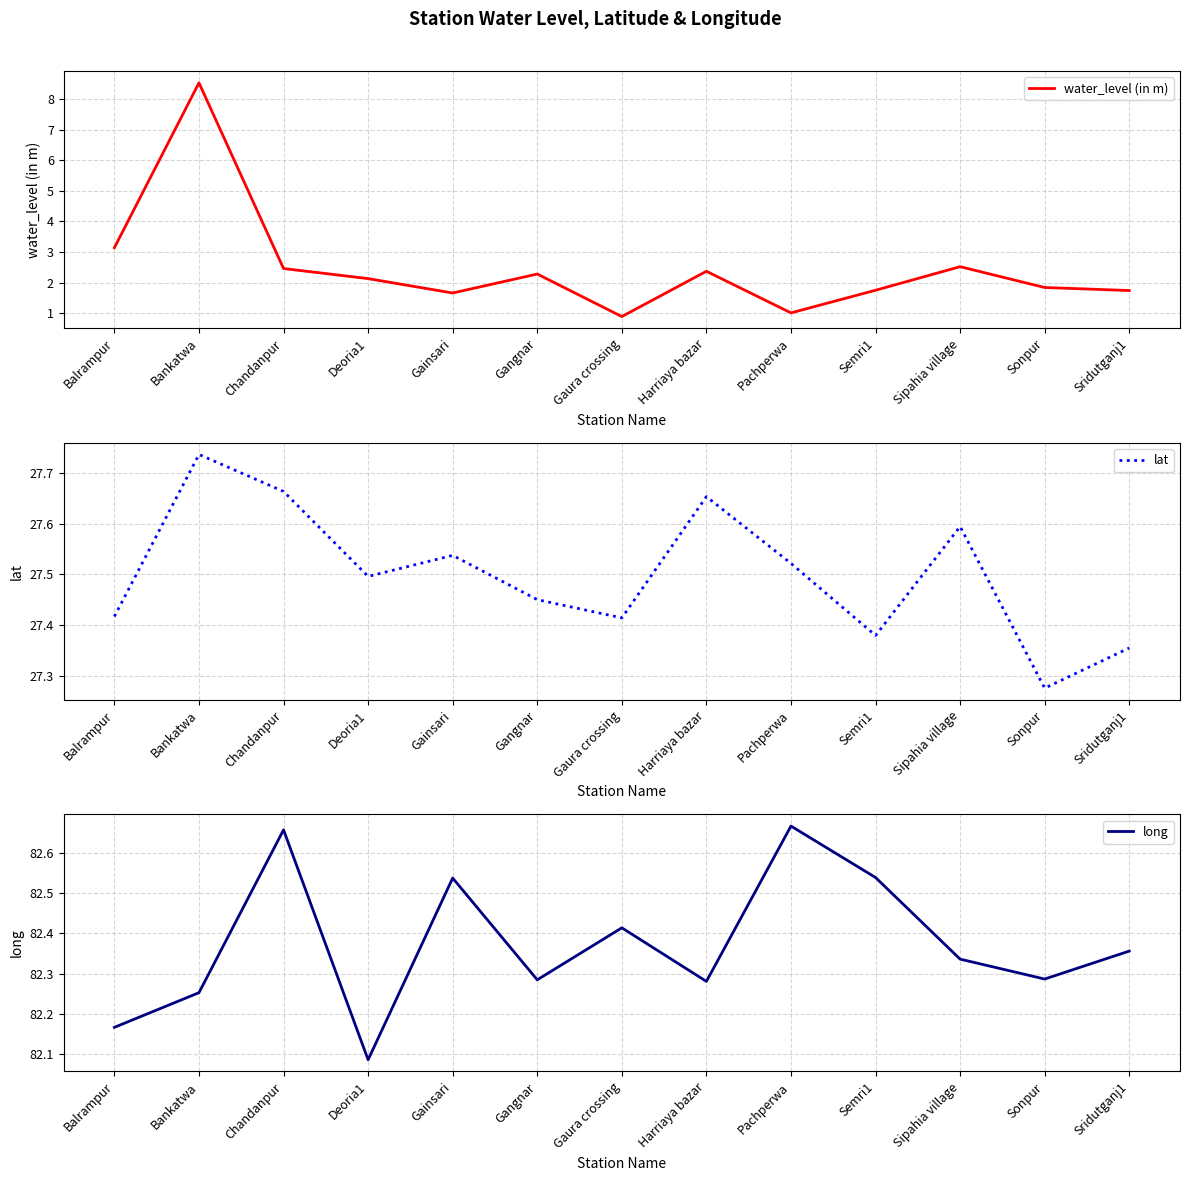

What is the average value of the water_level (in m) series?

2.5